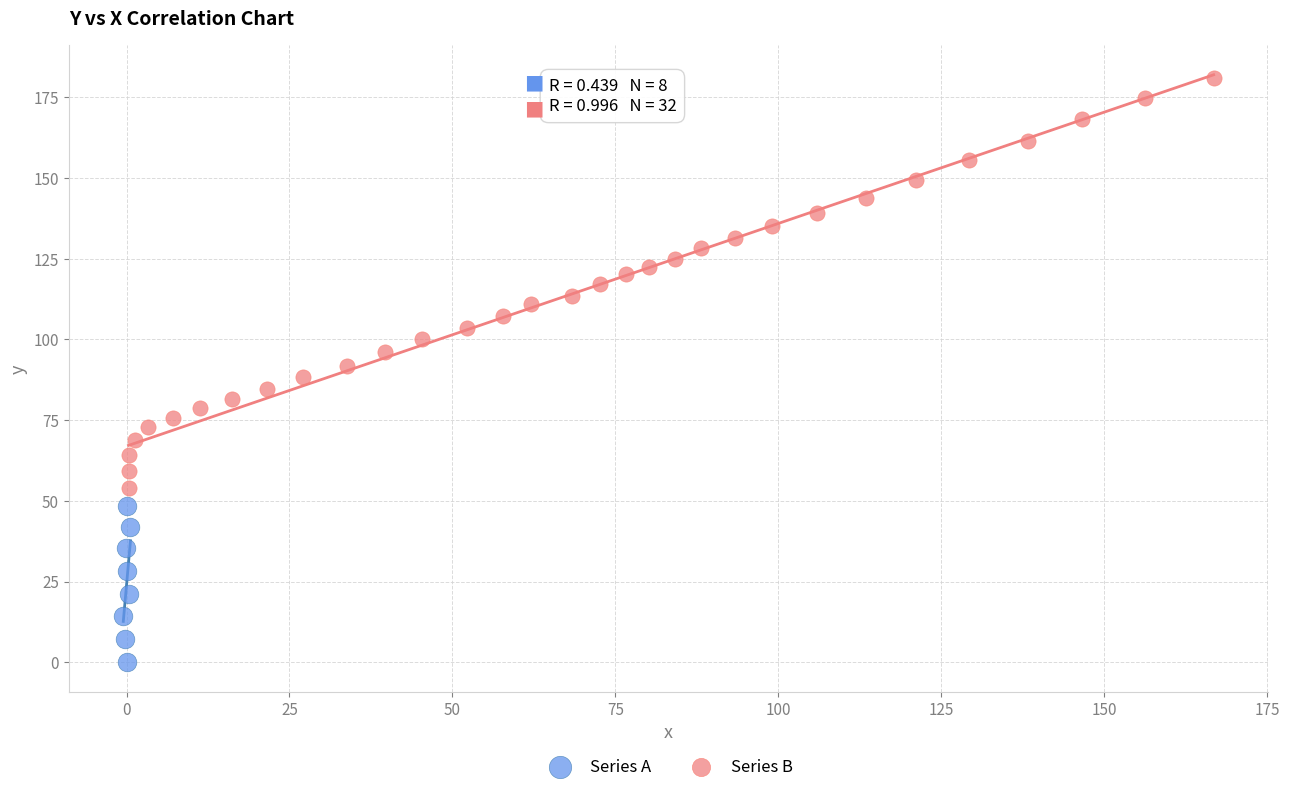

What are all the series names shown in the legend?

Series A, Series B